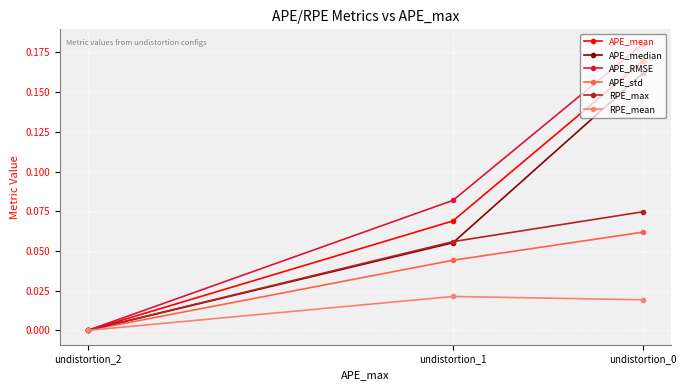

At which category does the chart reach its peak across all series?

undistortion_0